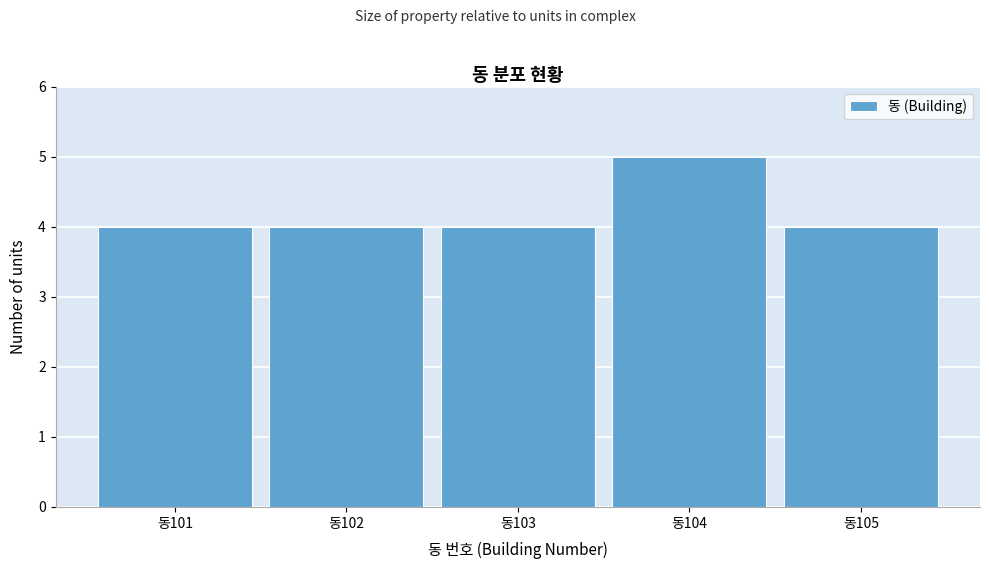

Reading left to right, transcribe this chart: for each bar, give the range it covers on the x-axis and its height. The values are not printed on the chart, so give them approximately, as read against the axis.

100.5 to 101.5: 4
101.5 to 102.5: 4
102.5 to 103.5: 4
103.5 to 104.5: 5
104.5 to 105.5: 4